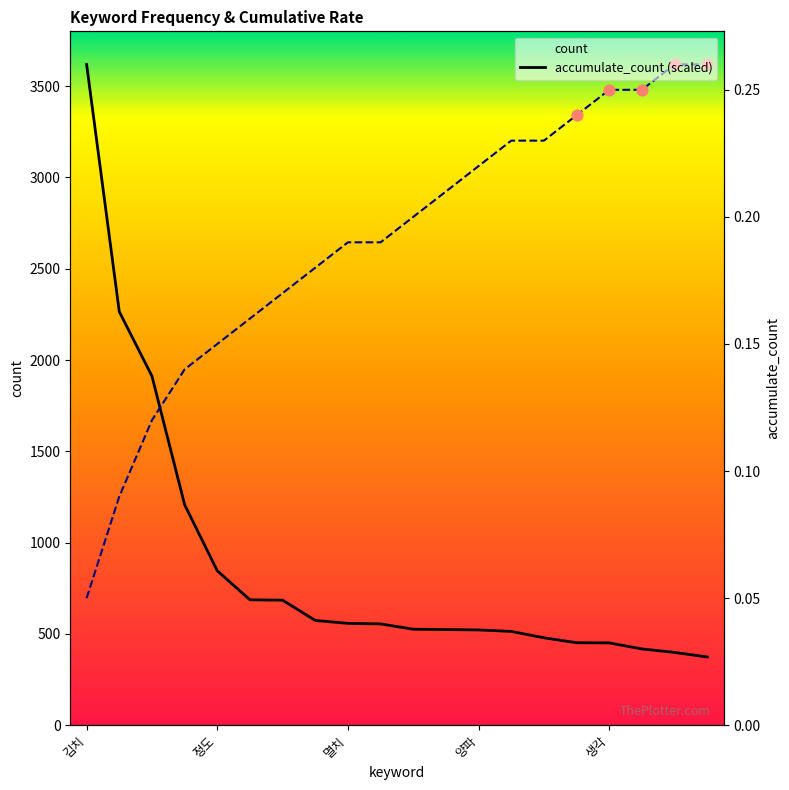

Which series has the largest total across all categories?

accumulate_count (scaled)